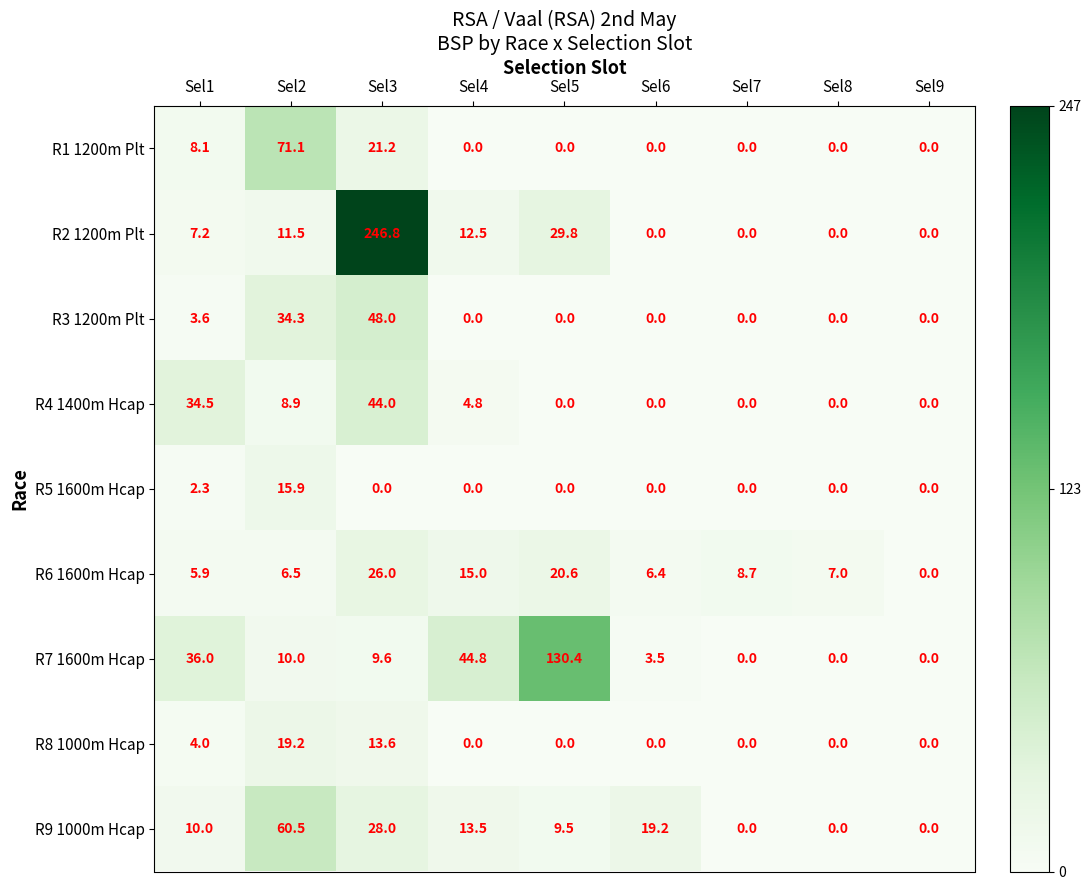

How many values in the R7 1600m Hcap series are below 9?

4